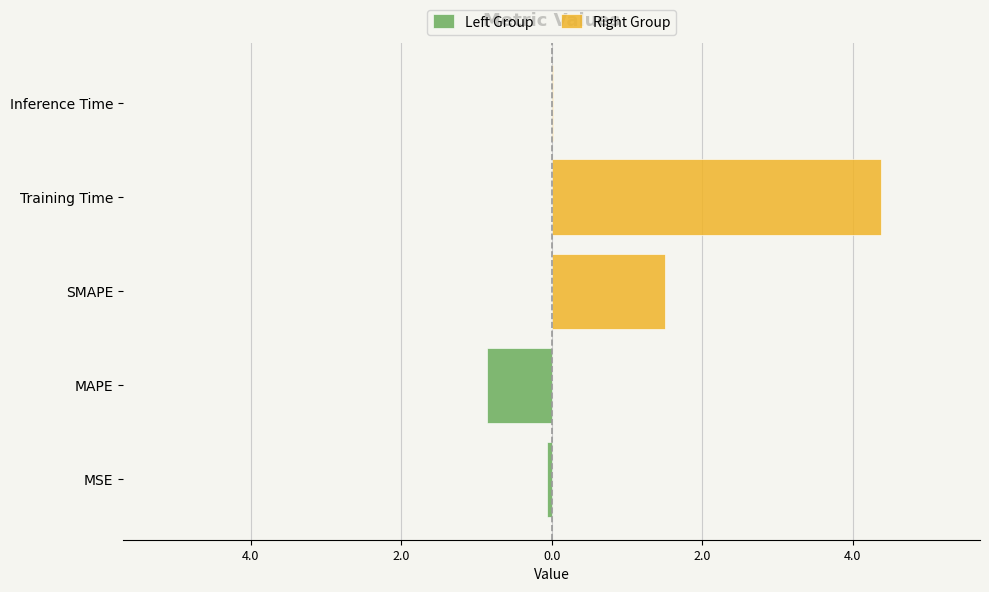

The value at MSE is 0.1. True or false?

True